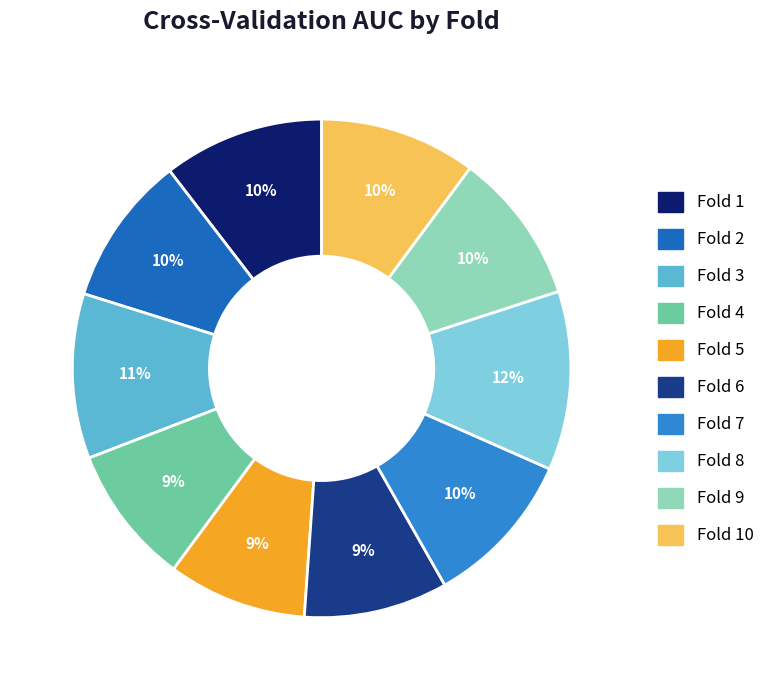

True or false: Fold 6 accounts for 1% of the total.

False